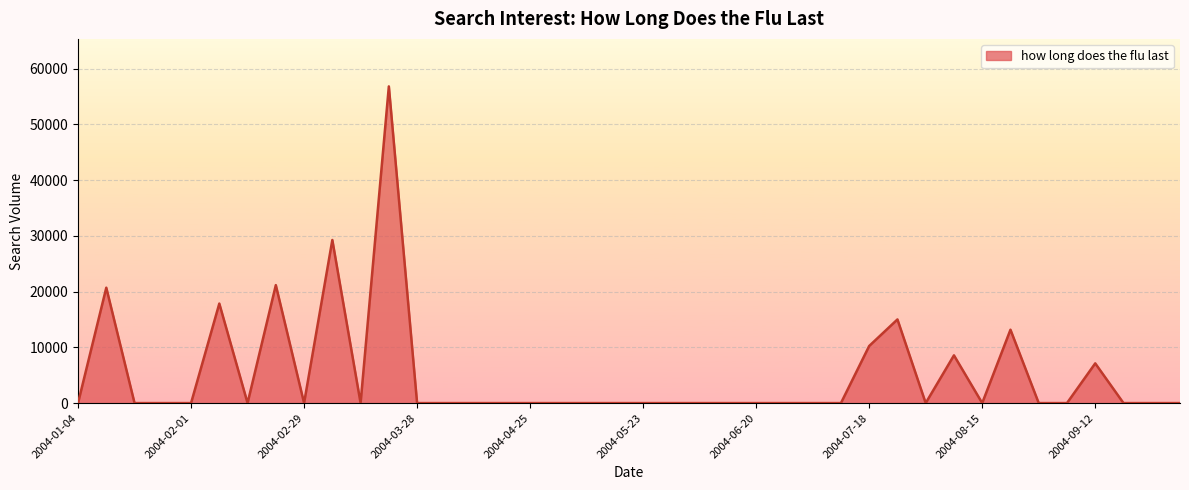

What is the greatest value displayed?

56803.1